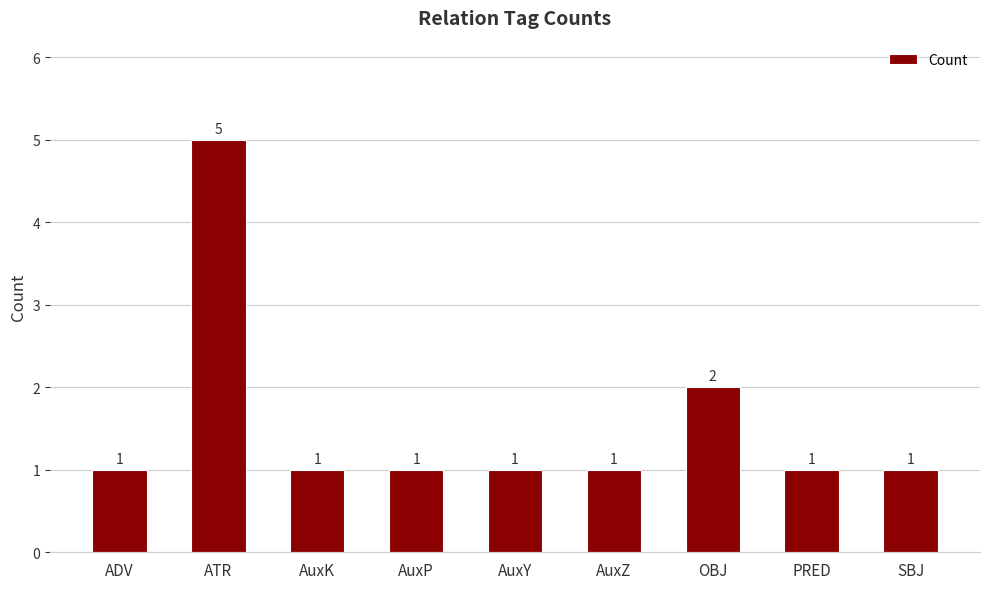

What is the change in value from AuxP to OBJ?

+1